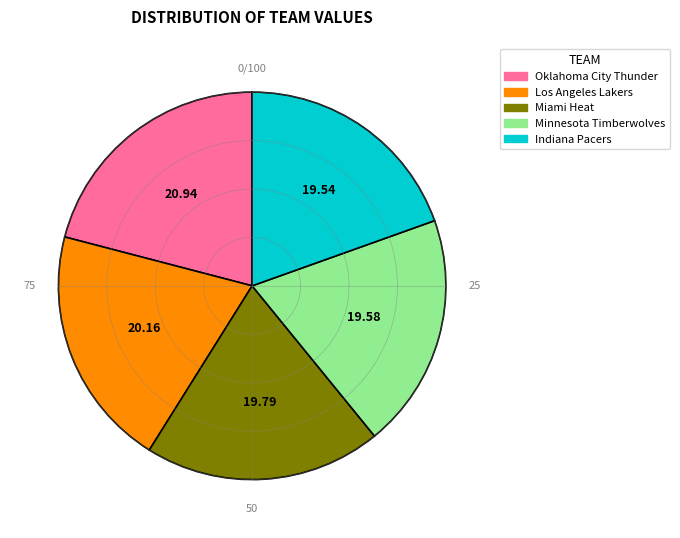

How many slices are in this pie chart?

5